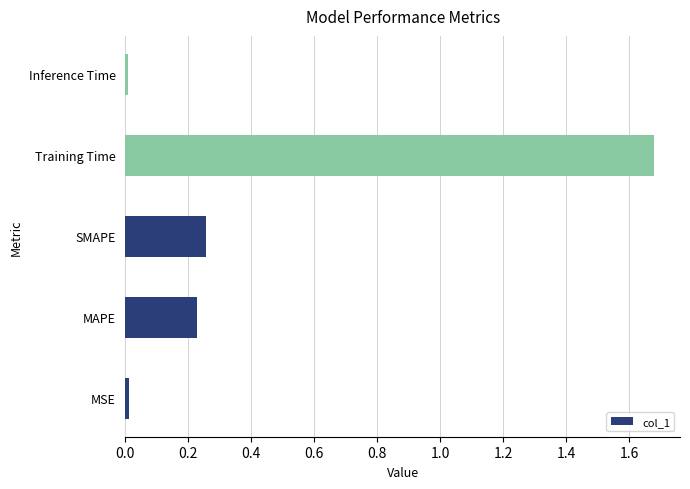

The chart shows a value of 2.5 at Training Time. True or false?

False